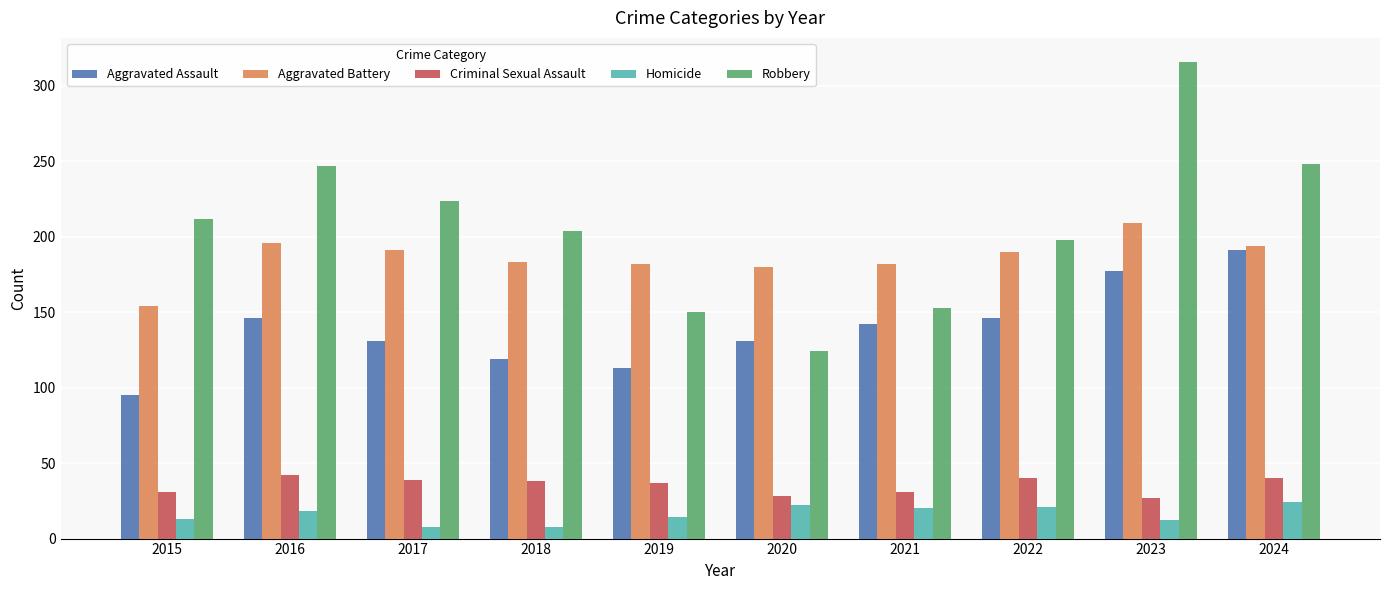

What is the sum of the Criminal Sexual Assault values at 2016 and 2015?

73